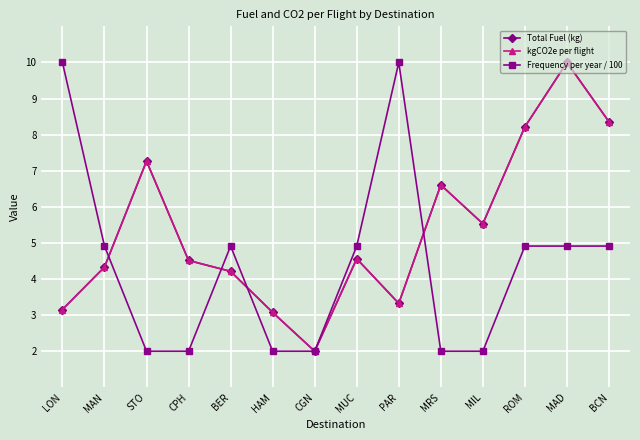

At which label does Total Fuel (kg) first exceed 4?

MAN